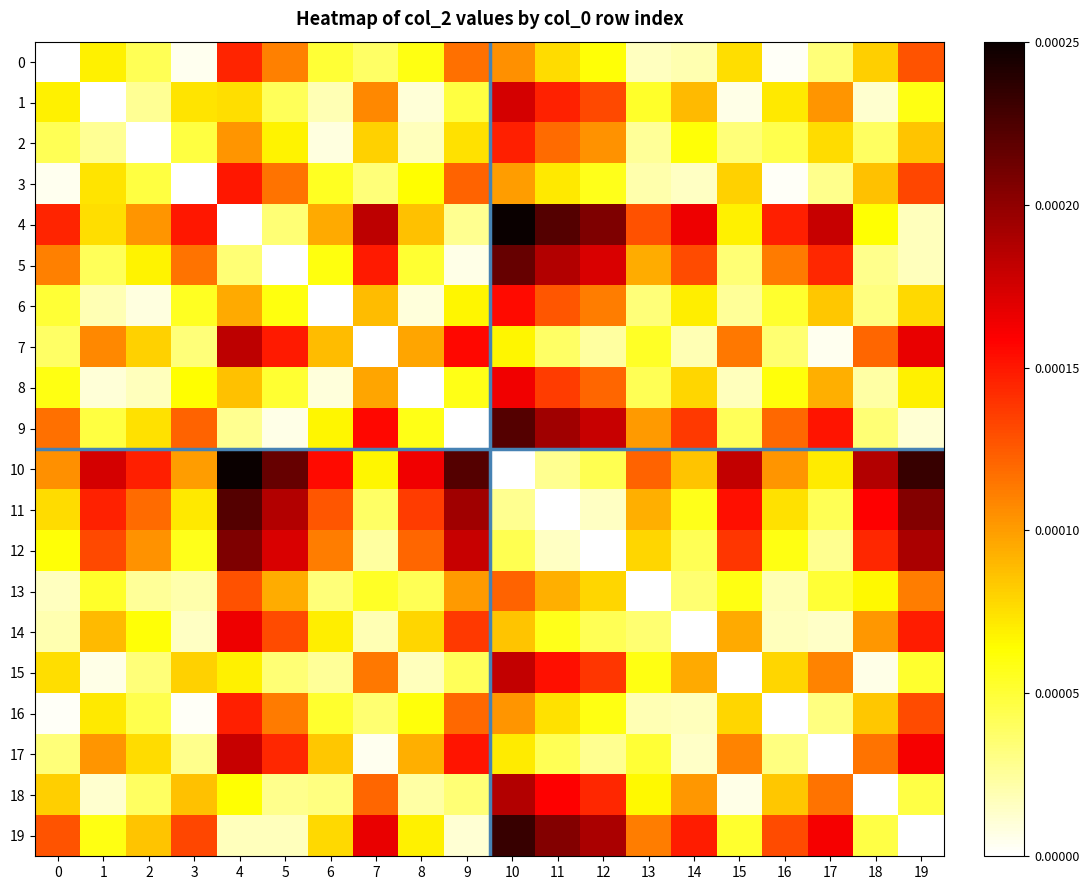

Which series has the largest range (max minus min)?

4